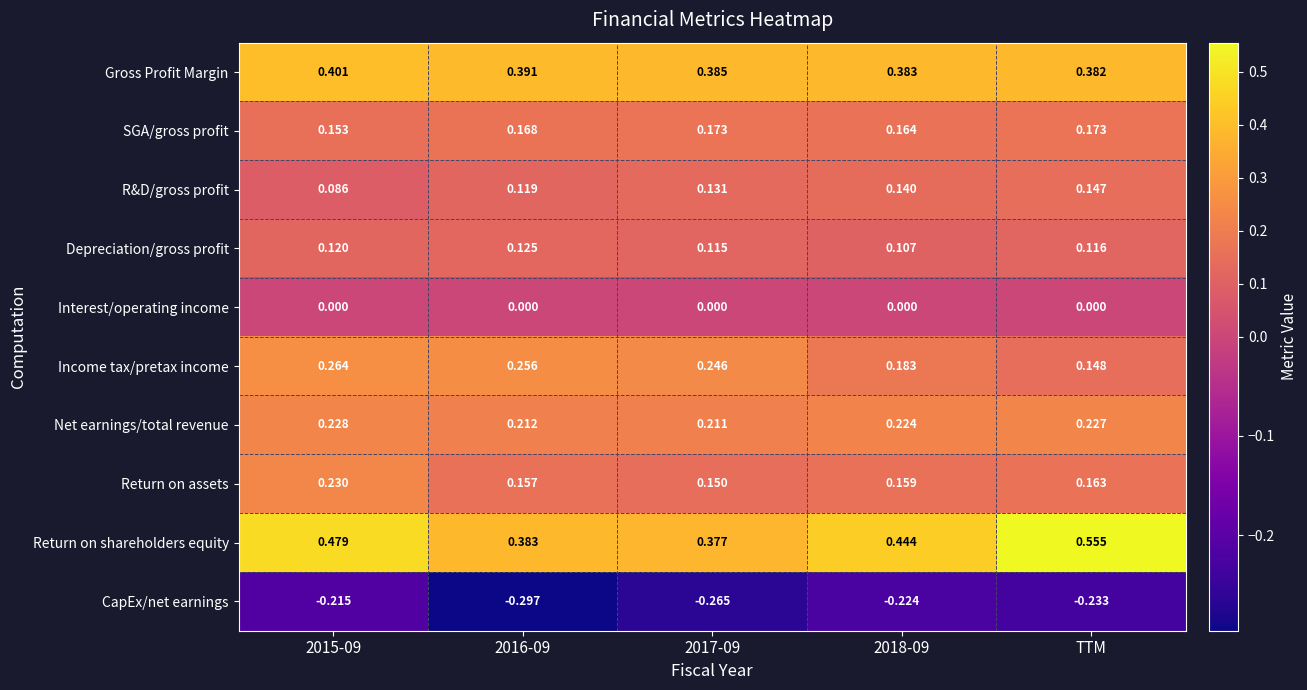

List the series in order of their peak value, highest first.

Return on shareholders equity, Gross Profit Margin, Income tax/pretax income, Return on assets, Net earnings/total revenue, SGA/gross profit, R&D/gross profit, Depreciation/gross profit, Interest/operating income, CapEx/net earnings